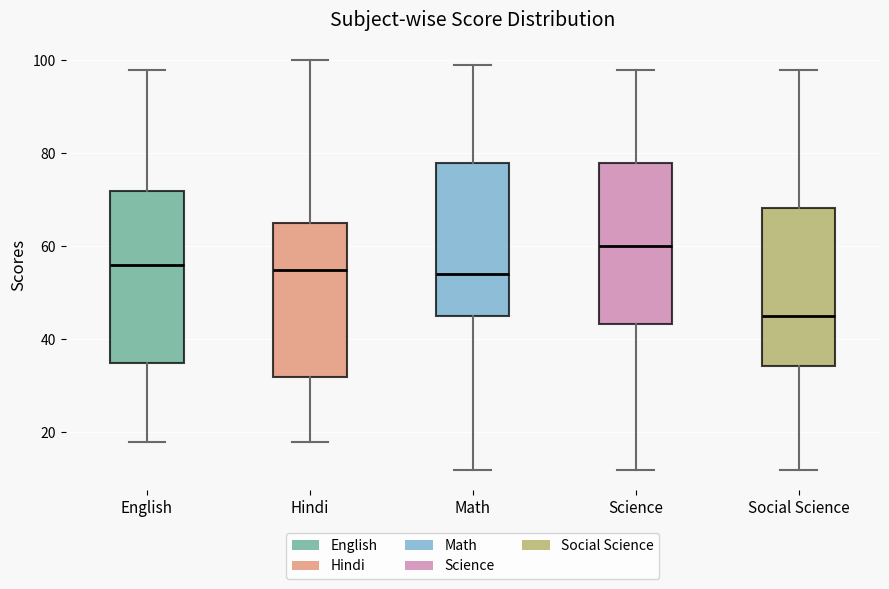

Reading left to right, read every box against the y-axis: the position of its median line, the range the box covers, and the ends of its whiskers. The values are not printed on the chart, so give them approximately, as read against the axis.

English: median 56, box 36 to 72, whiskers 18 to 98
Hindi: median 56, box 32 to 66, whiskers 18 to 100
Math: median 54, box 46 to 78, whiskers 12 to 100
Science: median 60, box 44 to 78, whiskers 12 to 98
Social Science: median 46, box 34 to 68, whiskers 12 to 98